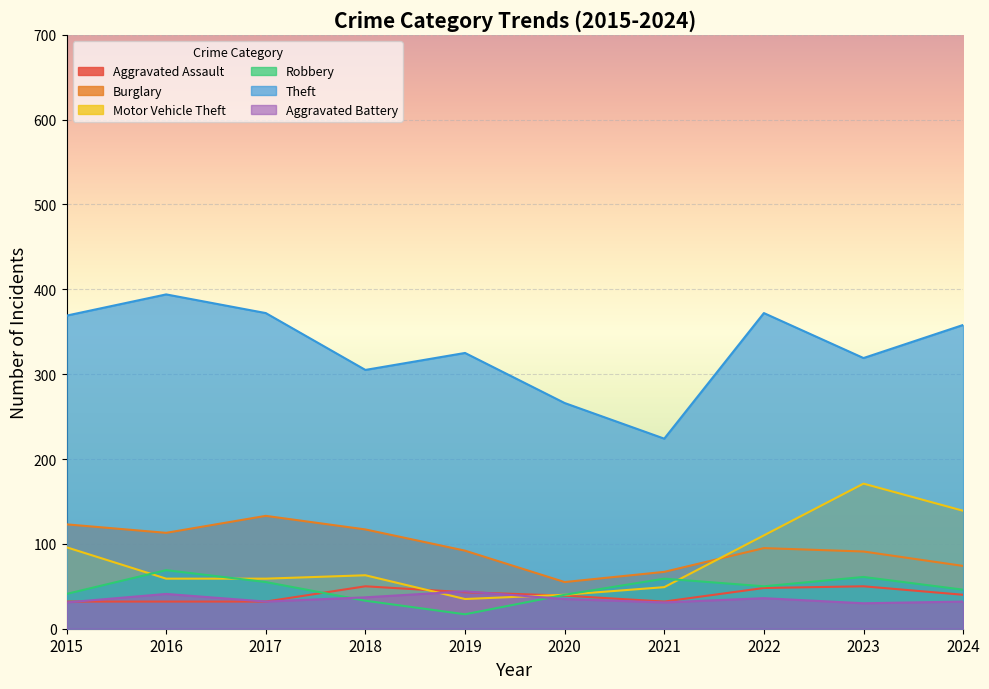

Which has a higher value, 2024 or 2017?

2024